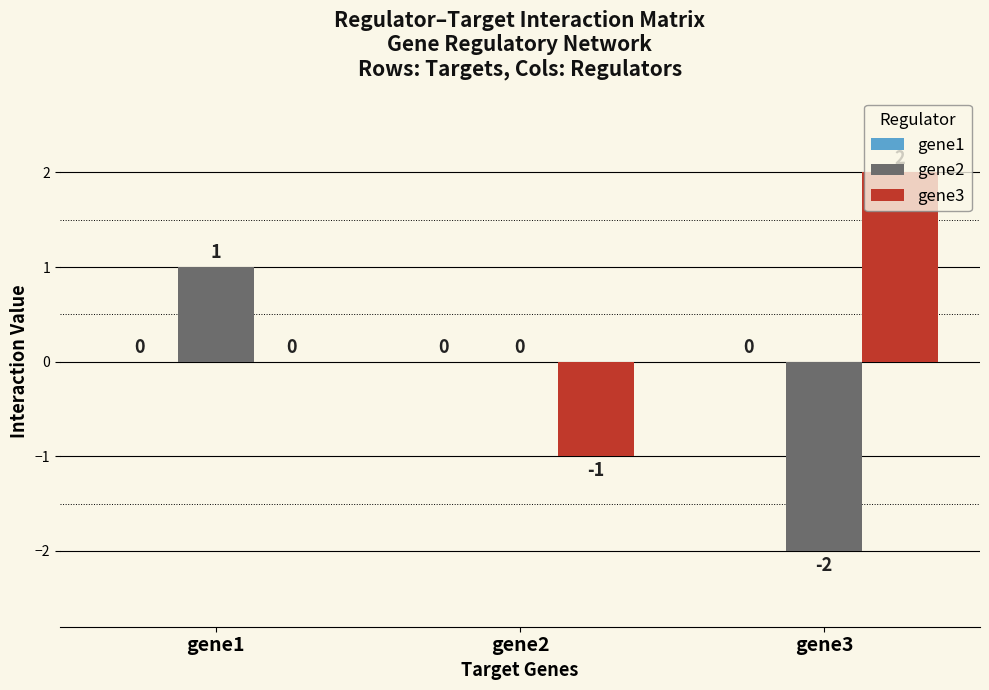

True or false: gene2 has a value of 0 at gene2.

True